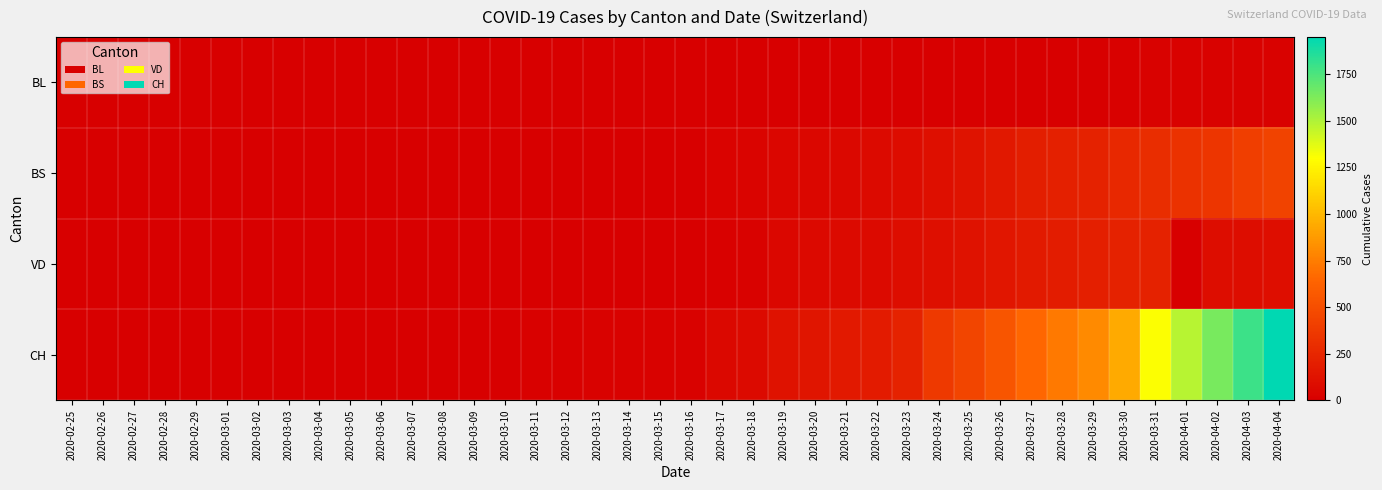

Which series has the largest total across all categories?

CH